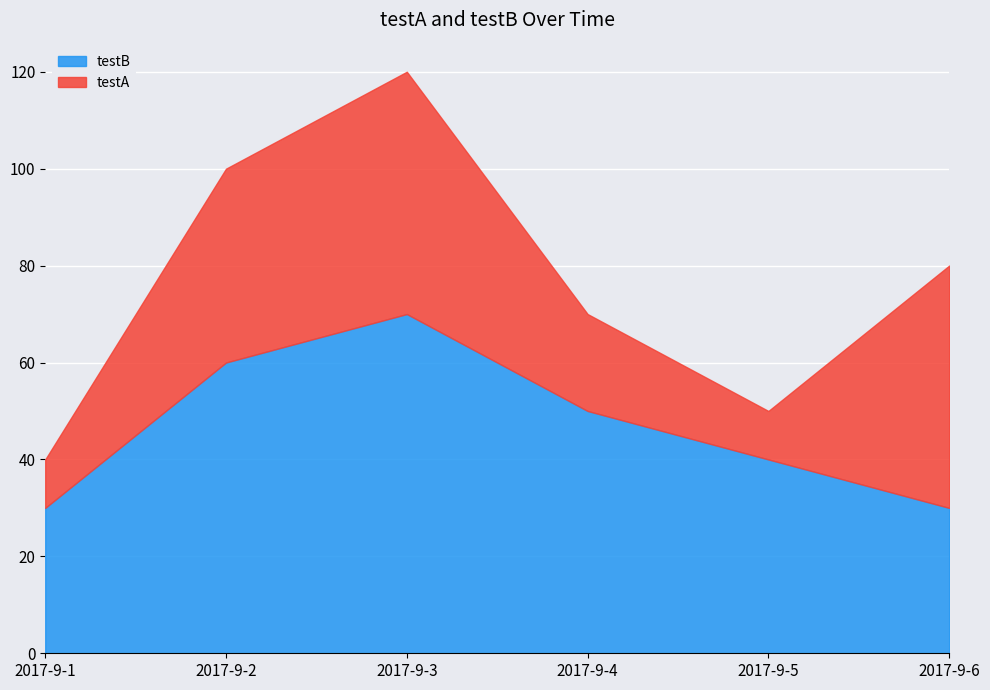

Rank the categories by testA value from highest to lowest.

2017-9-3, 2017-9-6, 2017-9-2, 2017-9-4, 2017-9-1, 2017-9-5